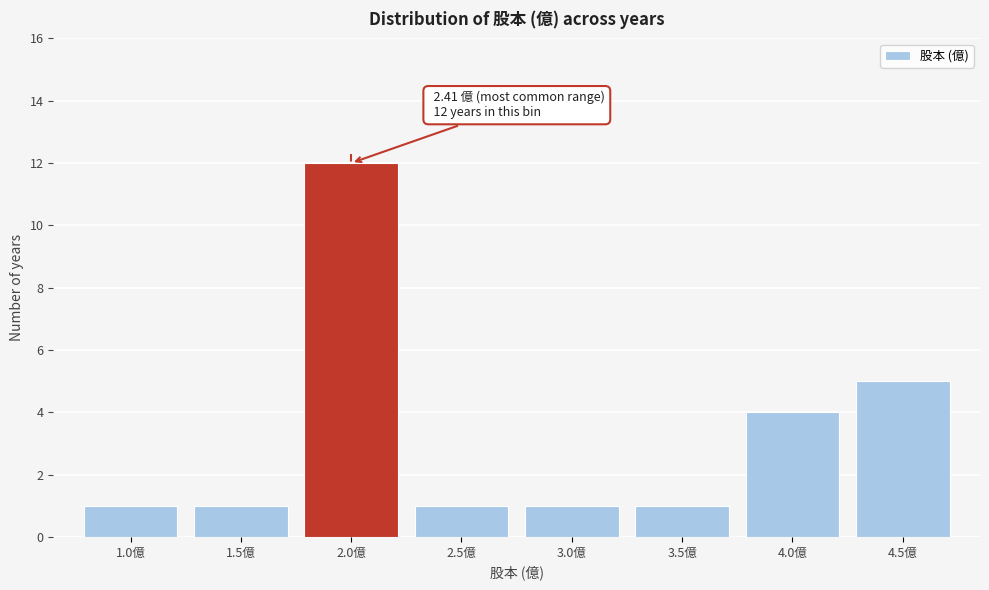

Reading left to right, transcribe all the data shown in this chart.

1	1	12	1	1	1	4	5